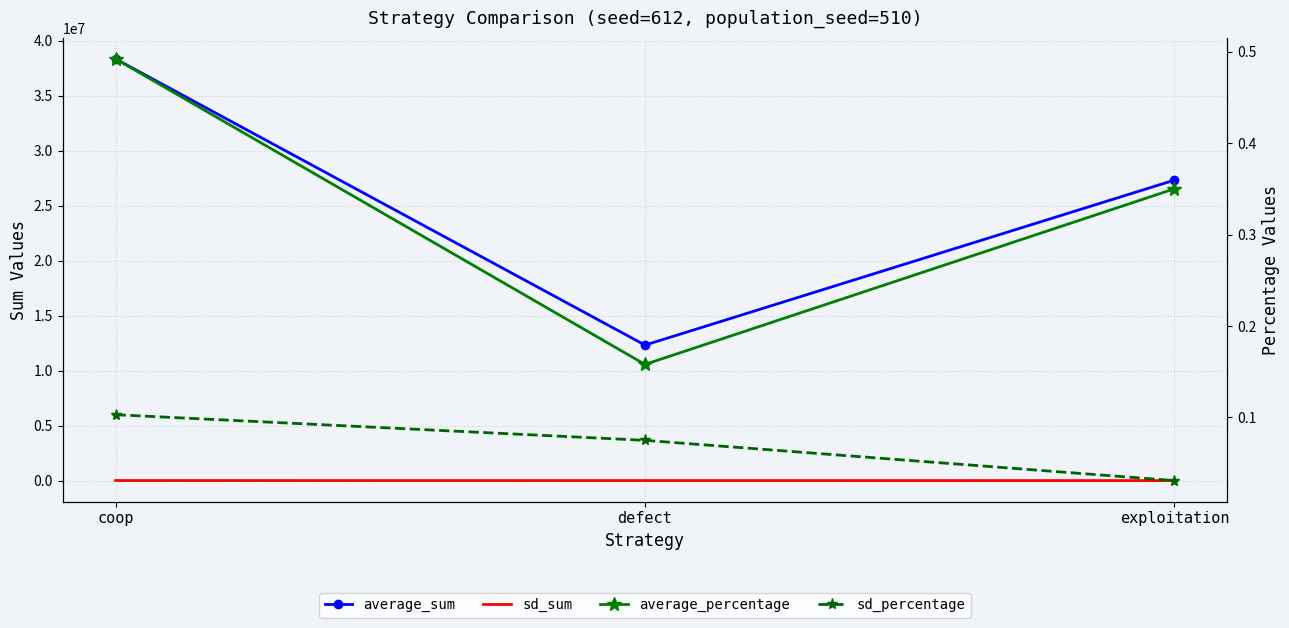

At which label is average_sum closest to 25336437?

exploitation